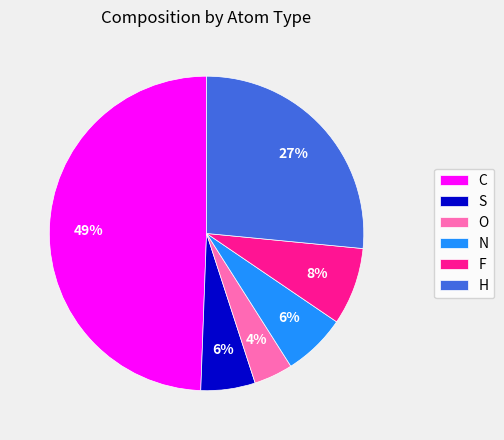

Which category has the smallest portion of the pie?

O